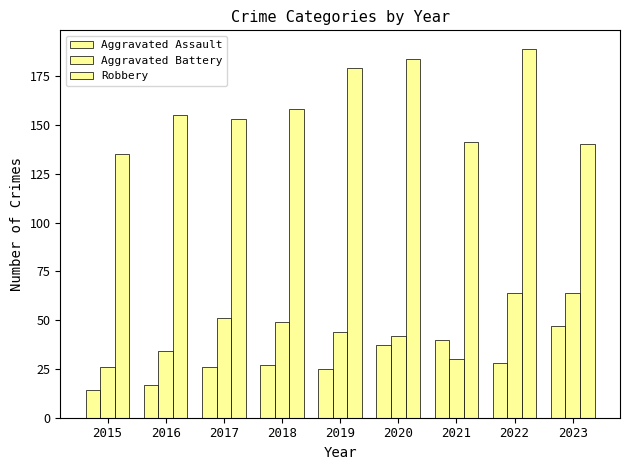

How many data points in Aggravated Assault are less than 27?

4